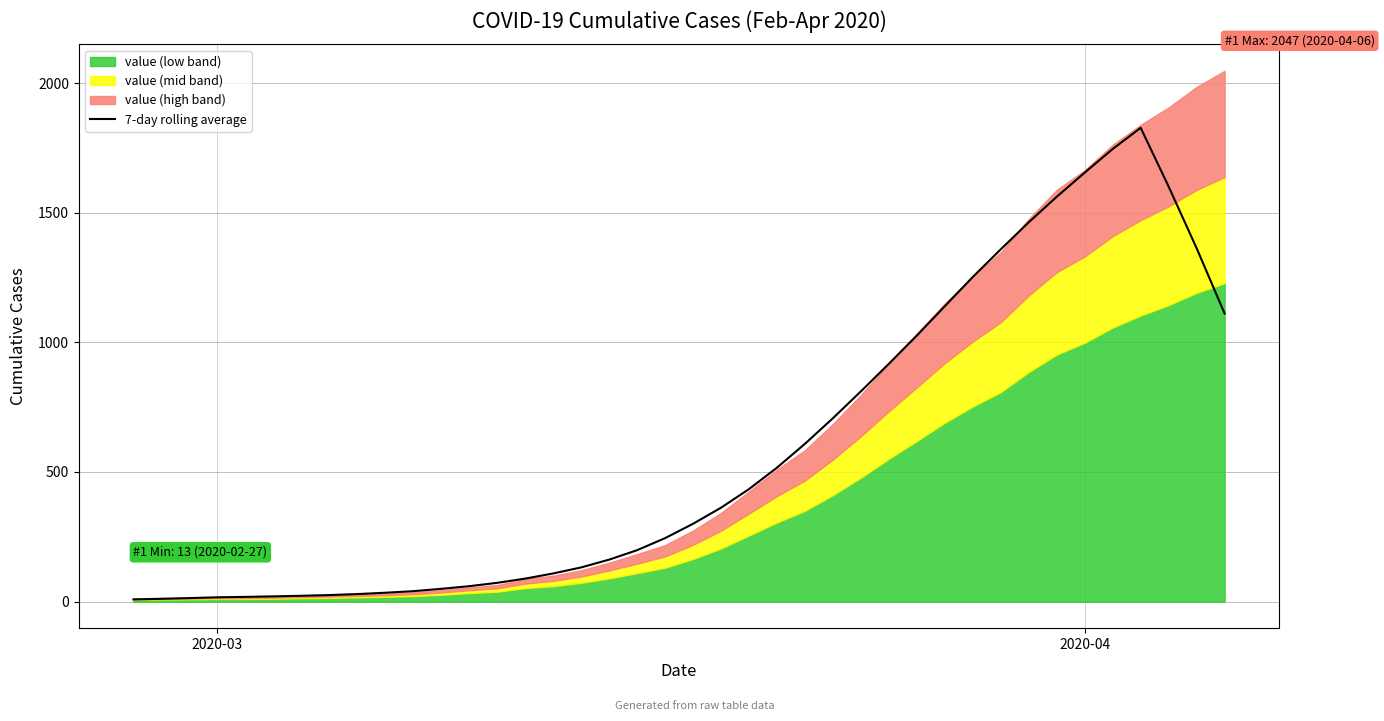

Reading right to left, transcribe all the data shown in this chart.

1111.0	1362.7	1600.4	1827.3	1745.7	1654.6	1561.4	1463.0	1358.9	1252.3	1139.3	1026.3	917.3	810.9	707.3	608.6	516.6	433.9	362.1	300.1	244.7	198.3	161.9	131.9	108.6	88.7	72.4	59.6	49.3	40.3	34.3	29.1	25.3	22.6	20.3	18.3	16.7	13.6	10.9	8.4